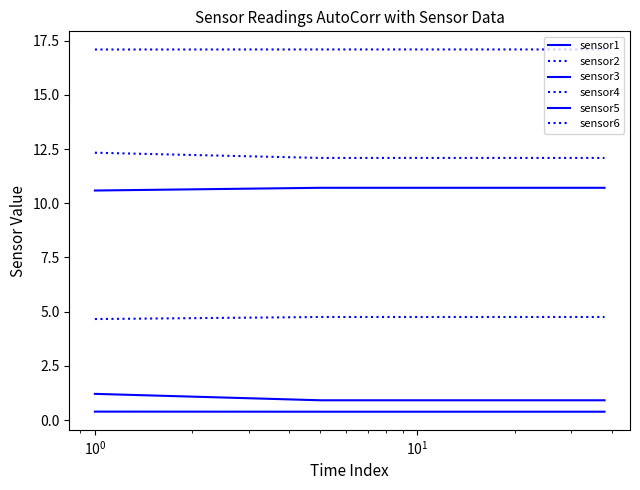

How many lines are shown in the chart?

6